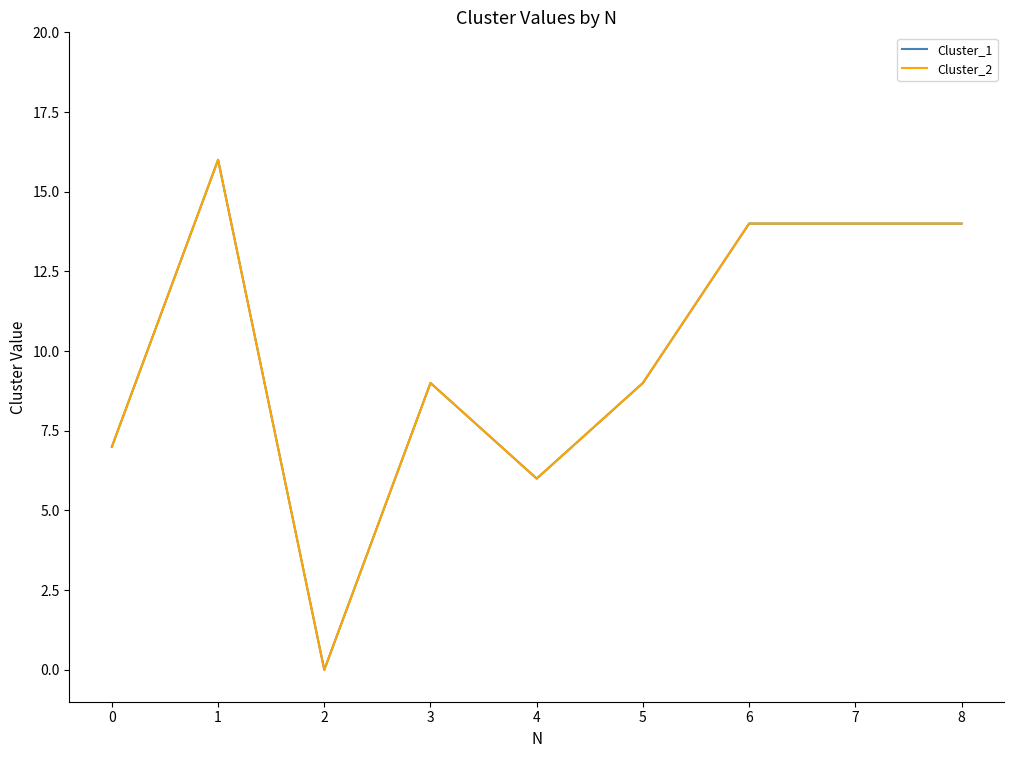

Is this an area chart (filled region under the line)?

No